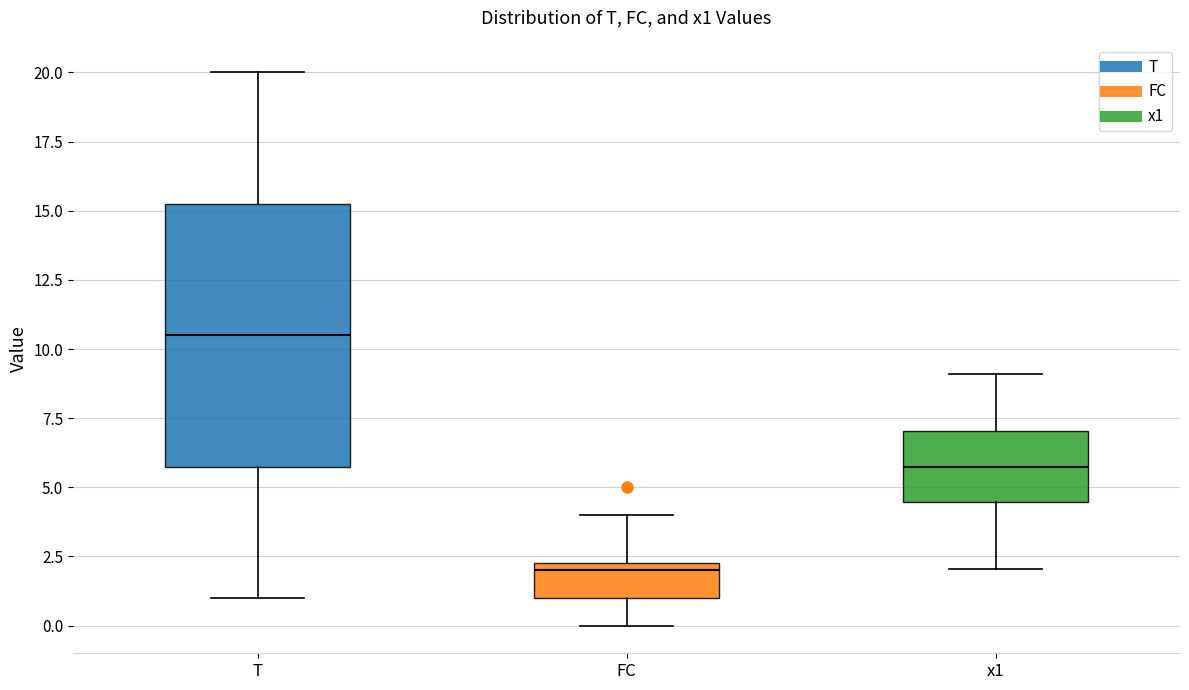

Reading left to right, read every box against the y-axis: the position of its median line, the range the box covers, and the ends of its whiskers. The values are not printed on the chart, so give them approximately, as read against the axis.

T: median 10.5, box 6.0 to 15.5, whiskers 1.0 to 20.0
FC: median 2.0, box 1.0 to 2.5, whiskers 0.0 to 4.0
x1: median 5.5, box 4.5 to 7.0, whiskers 2.0 to 9.0